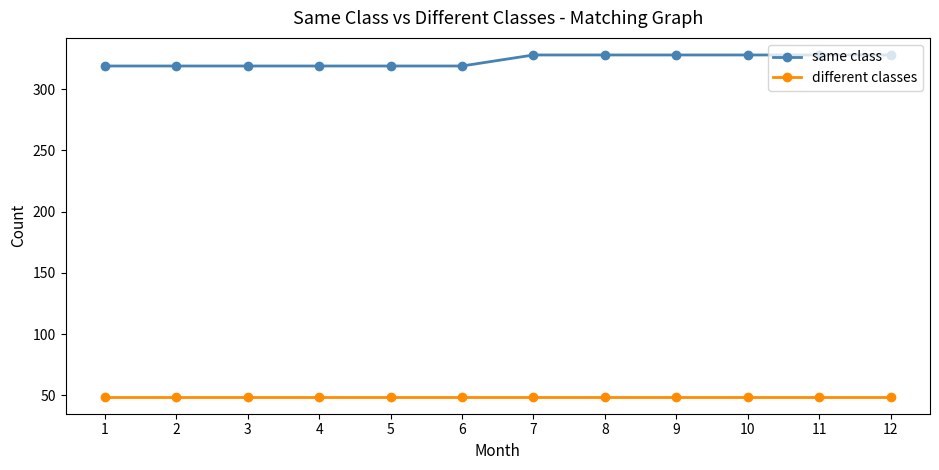

Is it true that same class equals 130 at 12?

False